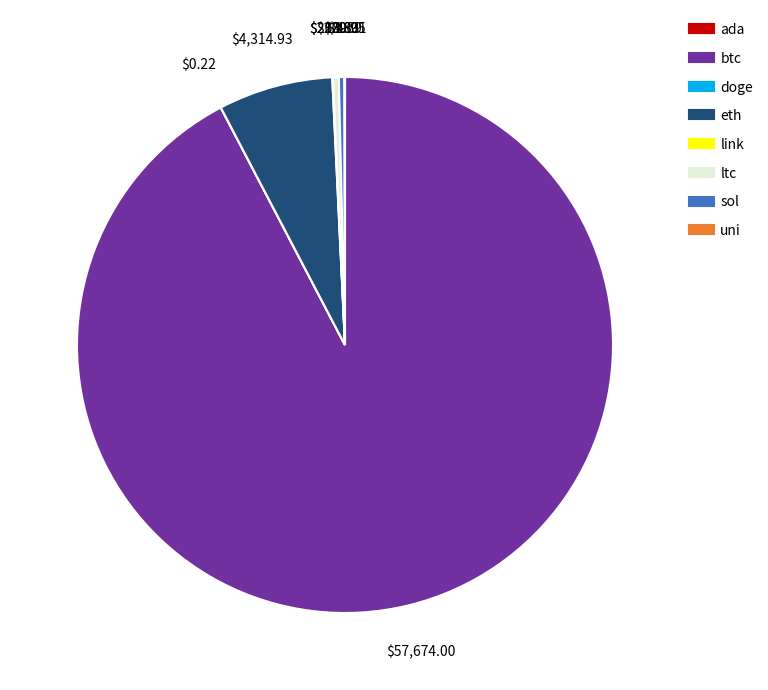

Is it true that eth is 13% of the pie?

False